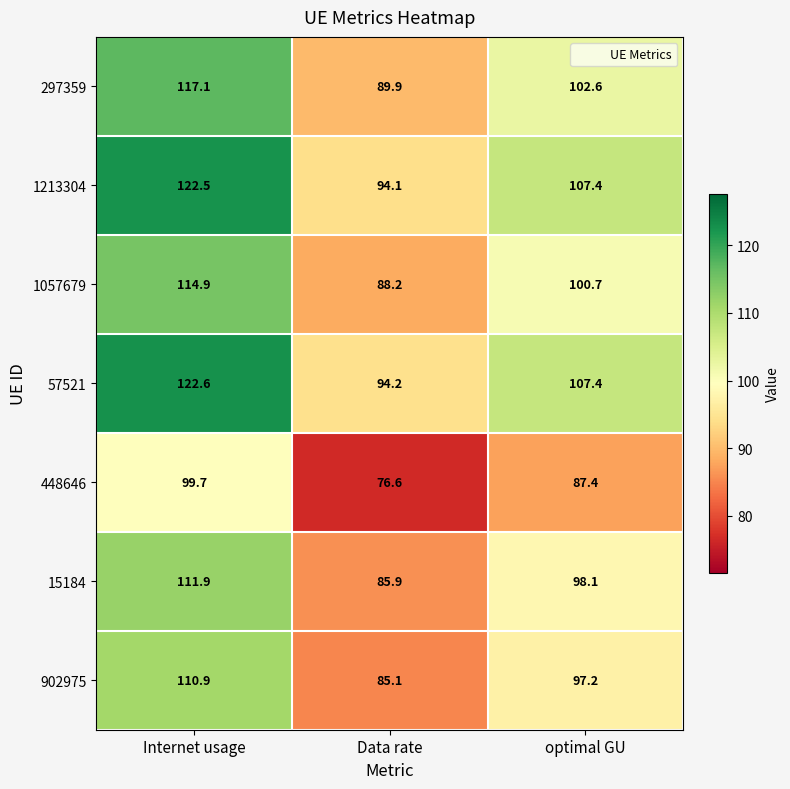

Read the 15184 value at Internet usage.

111.9